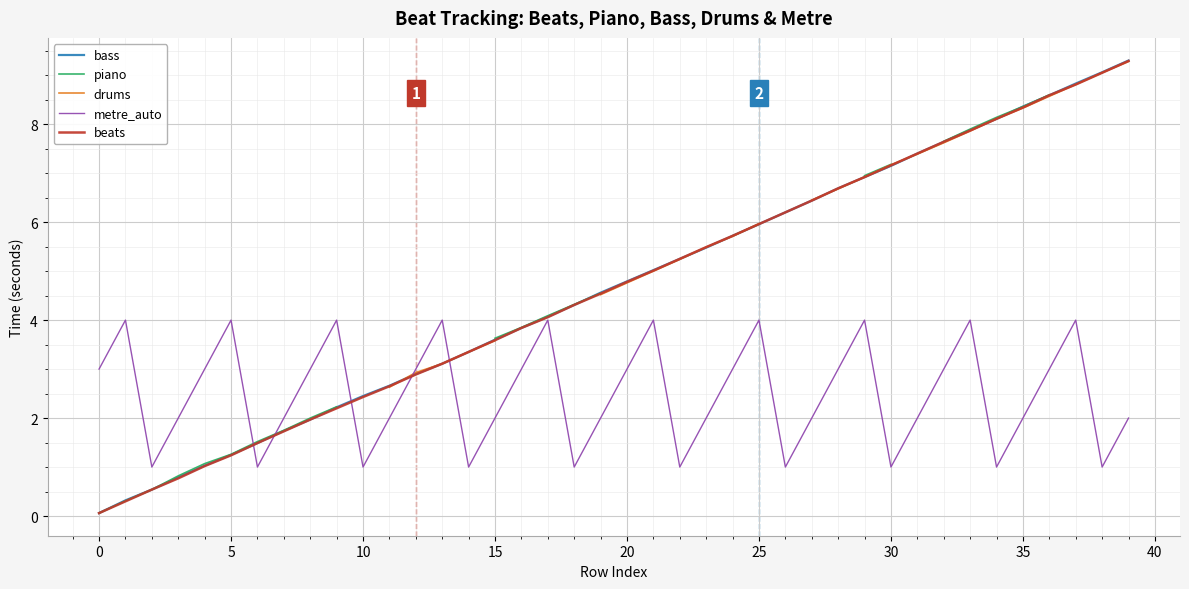

Which series has the largest total across all categories?

bass